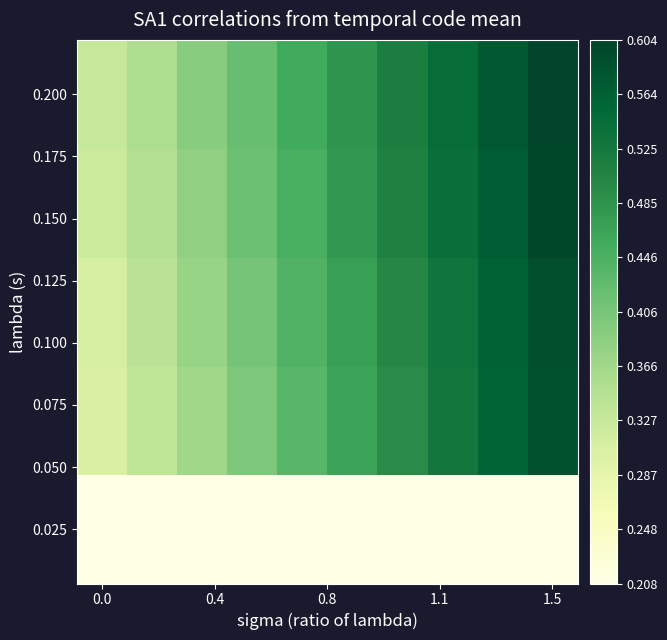

How many categories are shown in the chart?

10